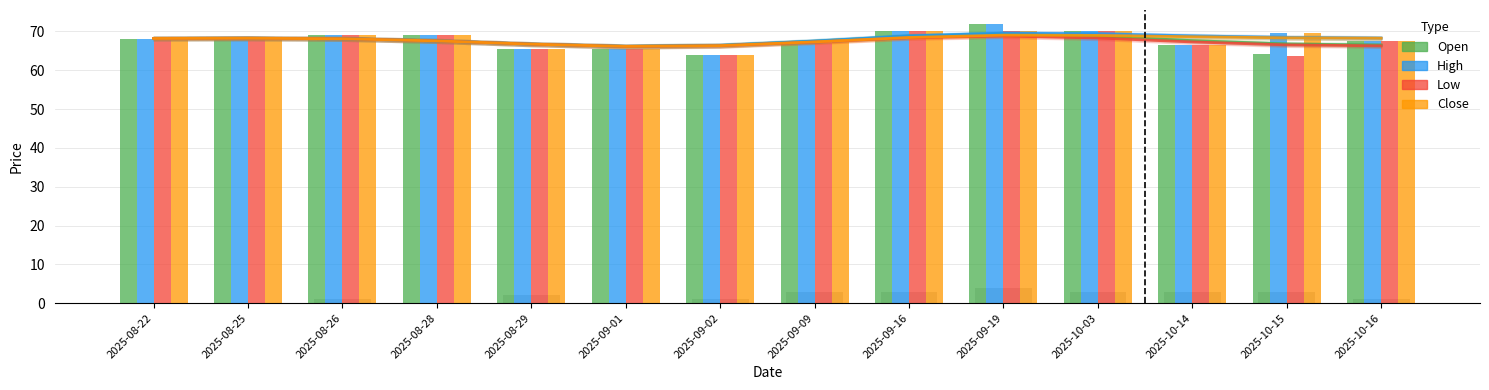

What are all the series names shown in the legend?

Open, High, Low, Close